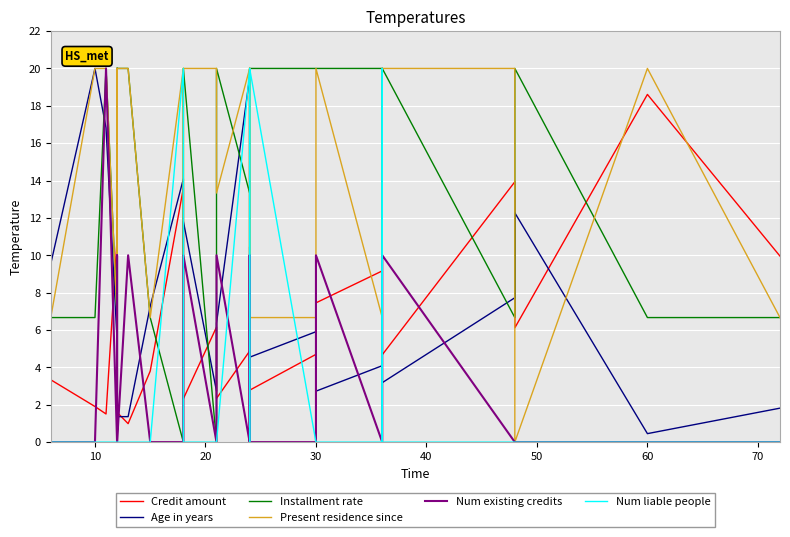

Where is Installment rate nearest to the value 10?

60